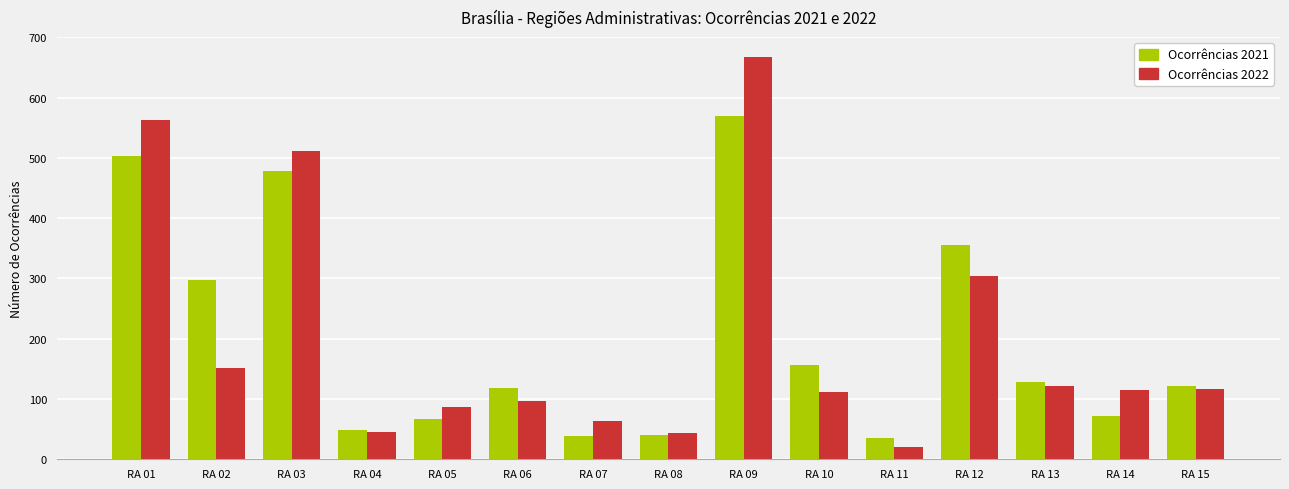

Which category has the lowest value in the Ocorrências 2022 series?

RA 11